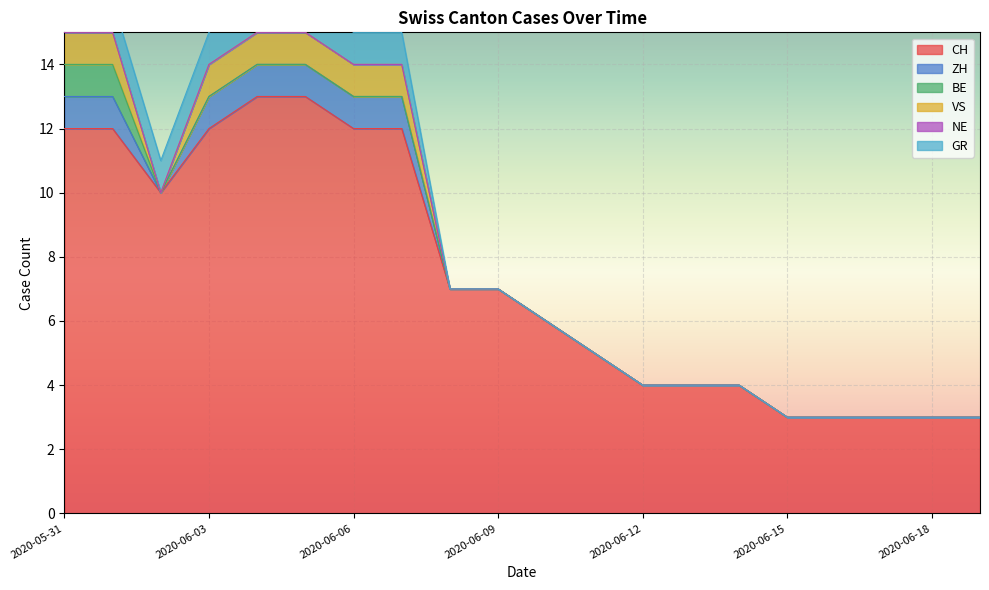

Which has a higher value, 2020-06-08 or 2020-06-02?

2020-06-02